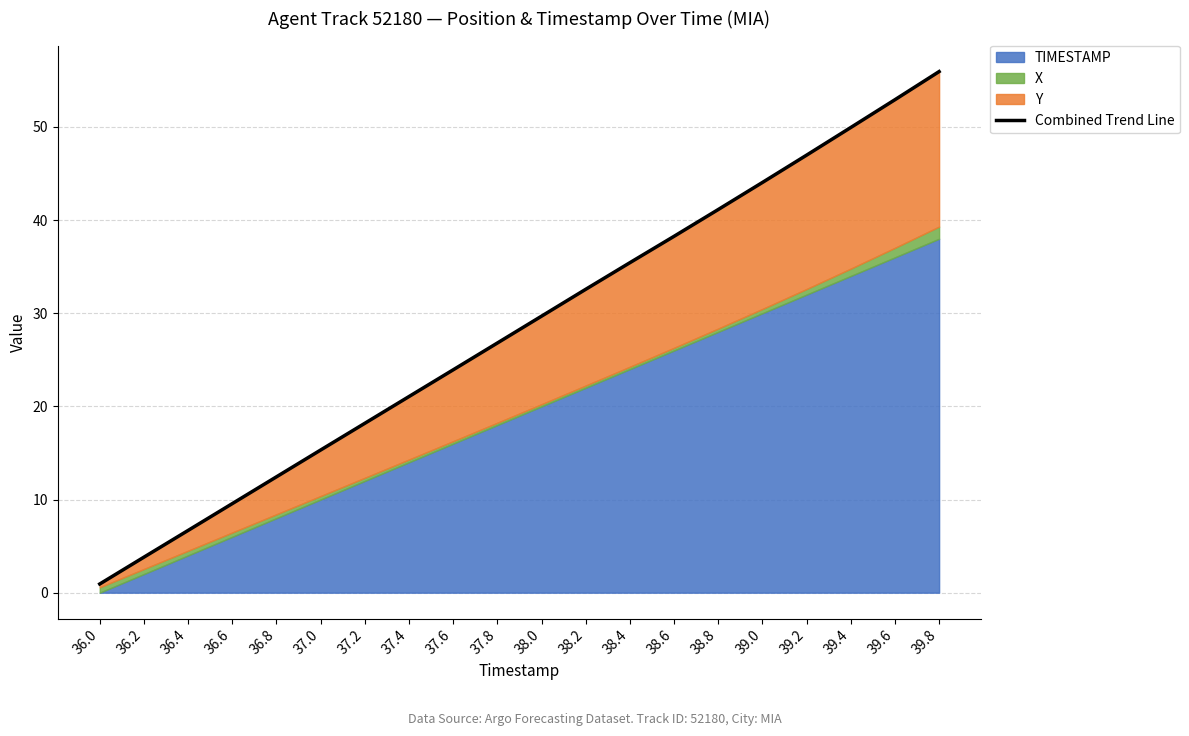

Which has a higher value, 39.2 or 39.4?

39.4